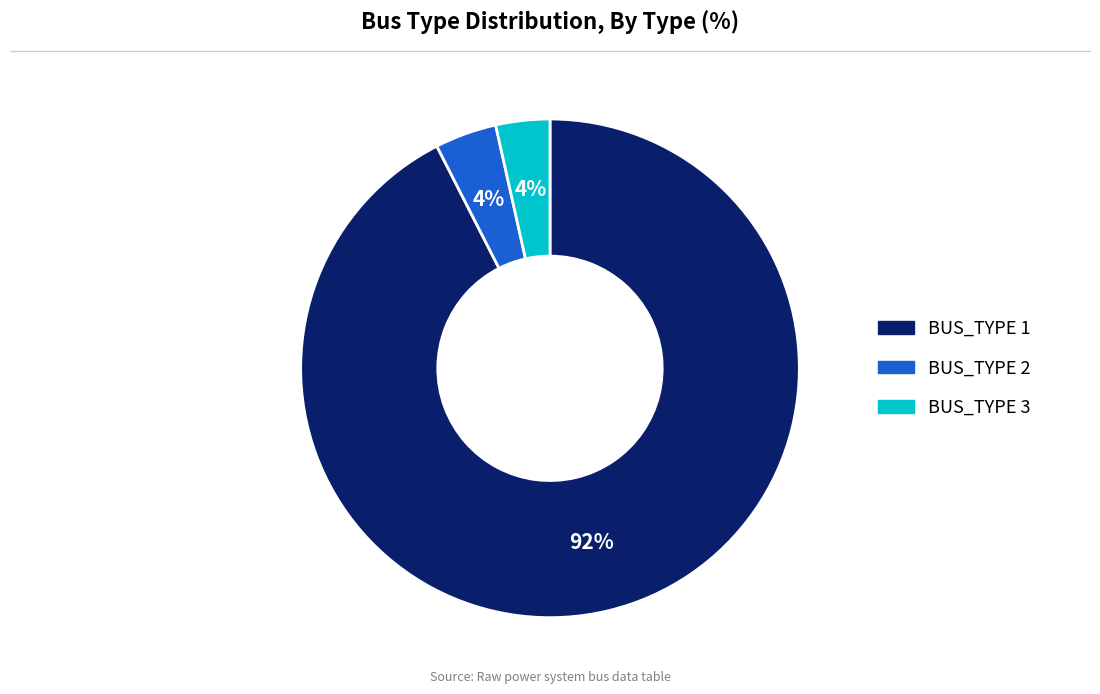

What percentage is the BUS_TYPE 3 slice, to the nearest percent?

4%